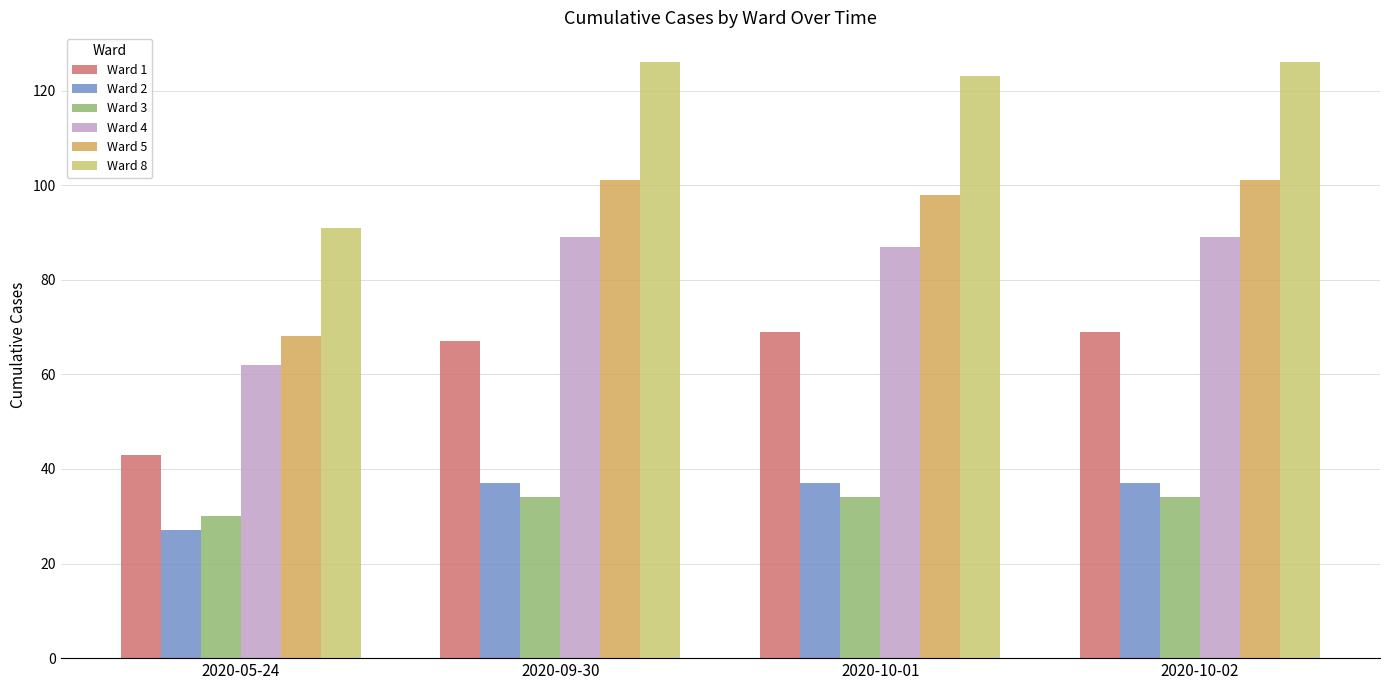

True or false: Ward 2 has a value of 24 at 2020-10-01.

False